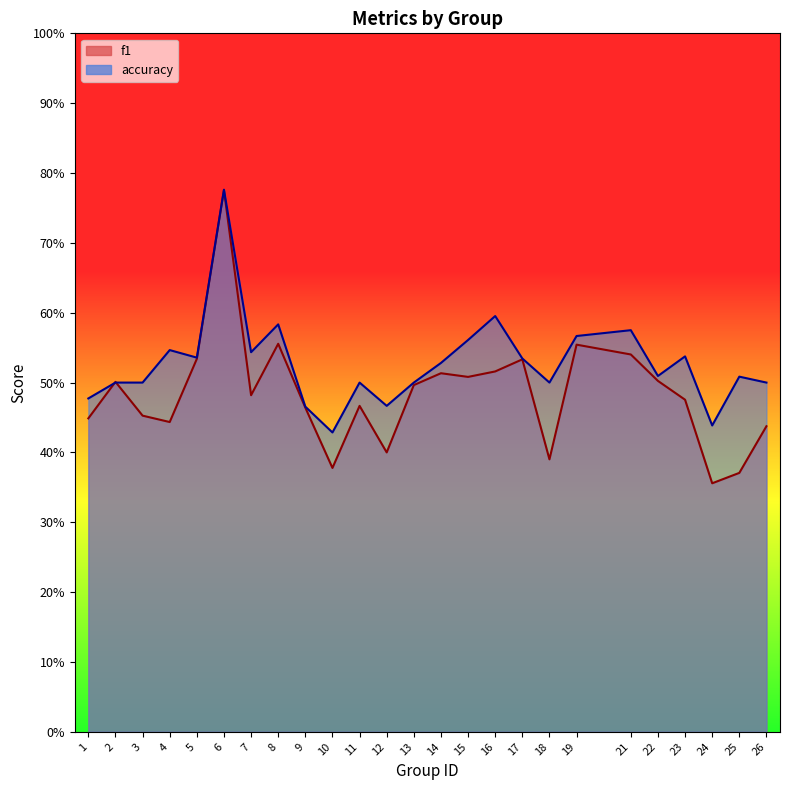

What is the minimum value shown in the chart?

0.4